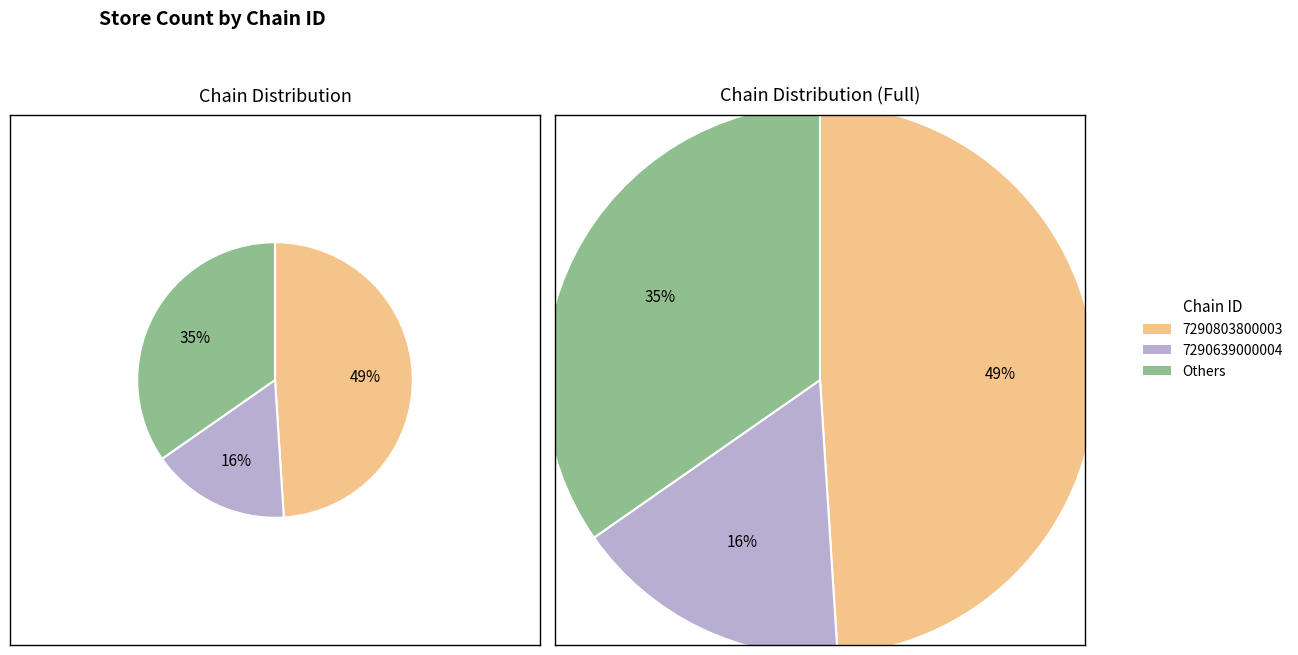

The 7290803800003 slice represents 49% of the pie. True or false?

True